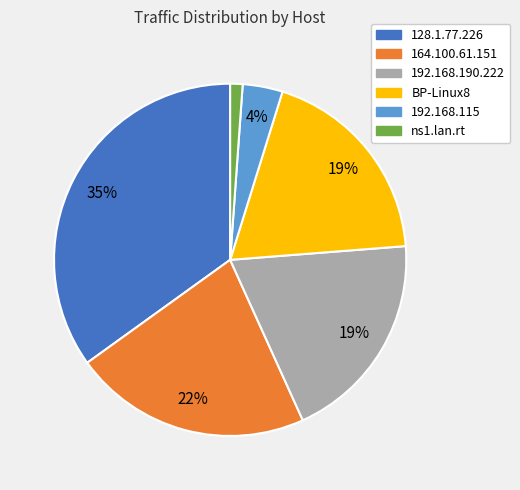

Does 128.1.77.226 account for over 50% of the chart?

No